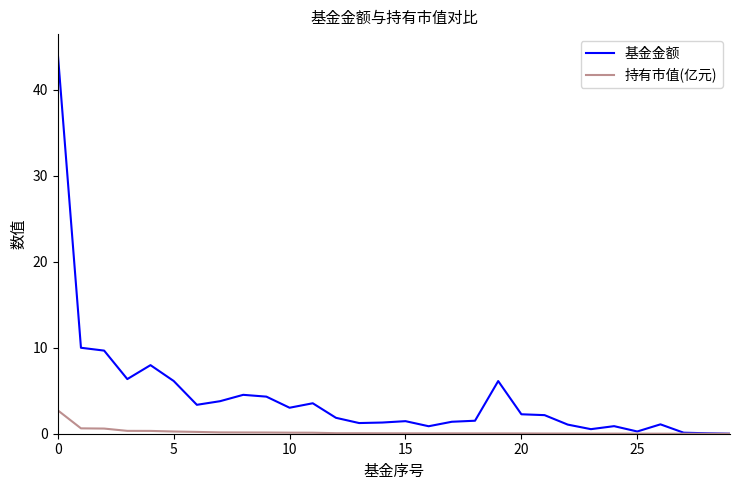

What is the maximum value shown in the chart?

44.2